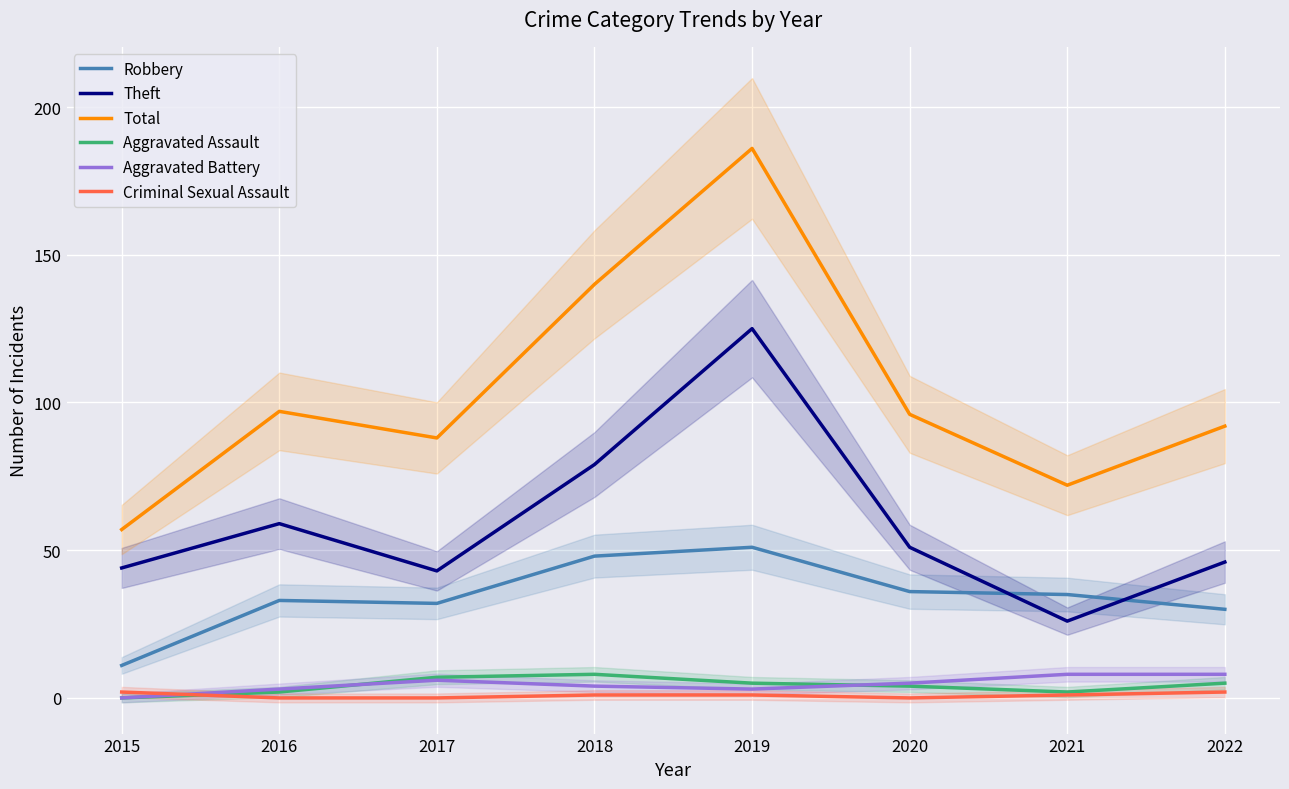

Where do Criminal Sexual Assault and Aggravated Assault first cross each other?

2015 and 2016